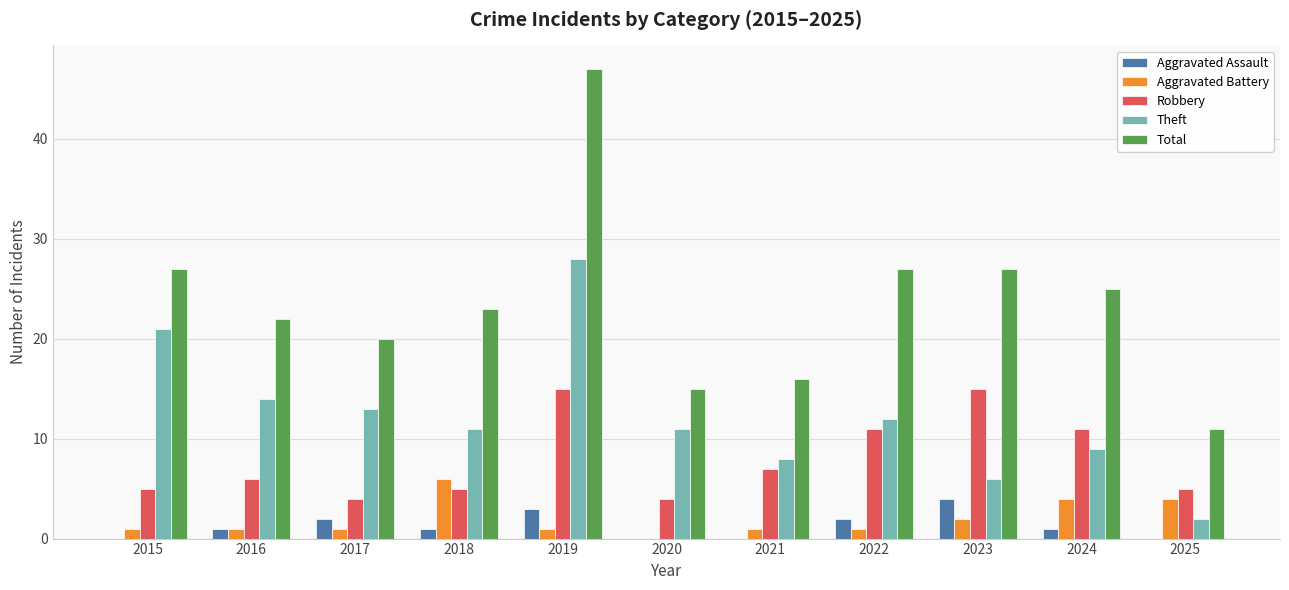

What is the maximum value for Total?

47